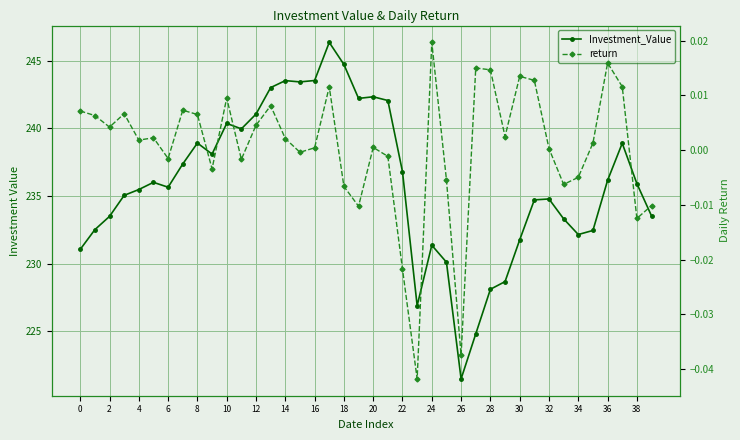

How many interior local peaks does the return series have?

11